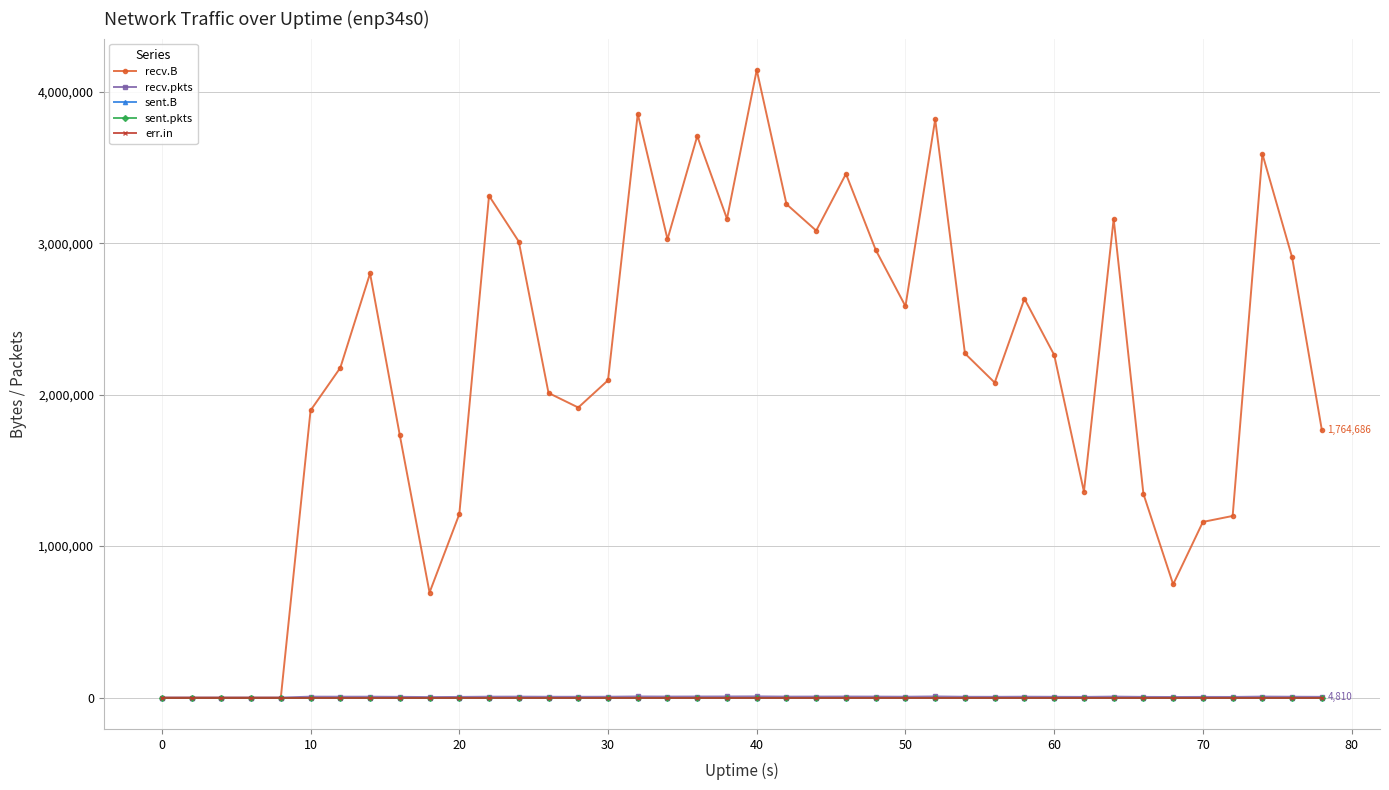

Is this an area chart (filled region under the line)?

No